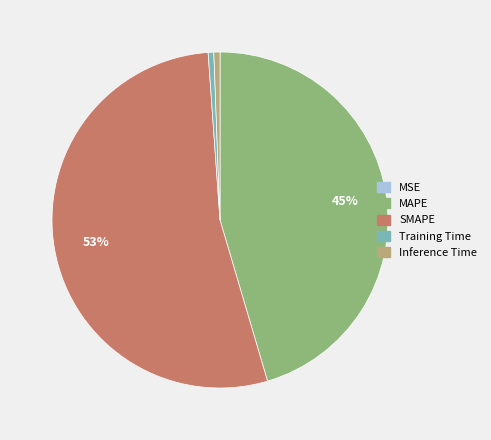

Which slice is the largest?

SMAPE